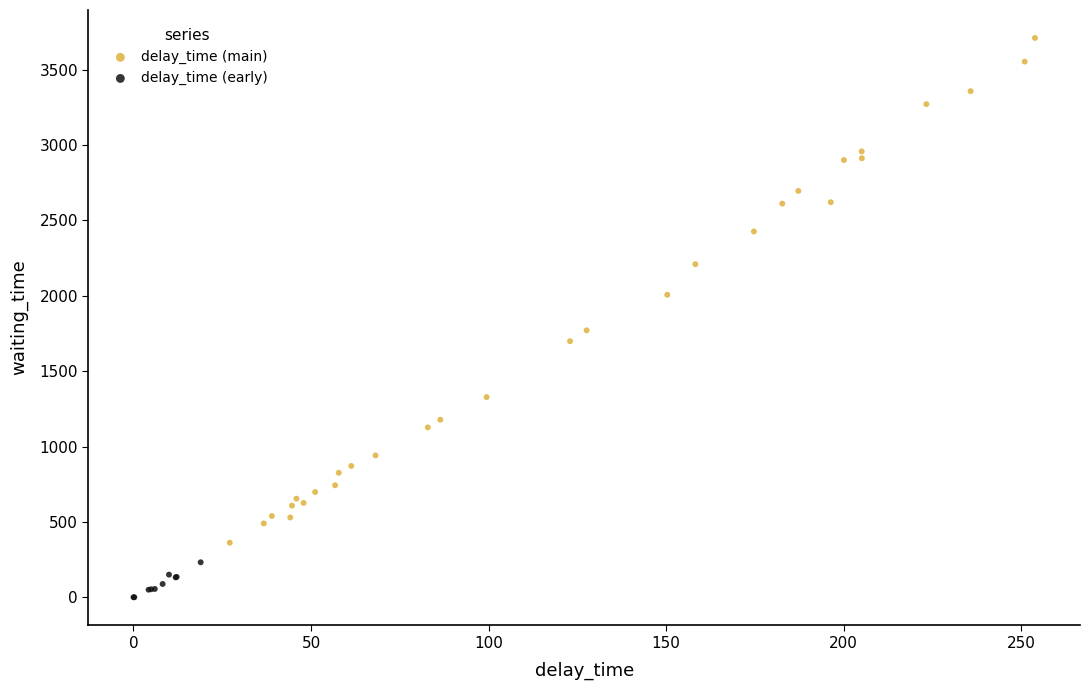

Which series reaches the minimum Y coordinate?

delay_time (early)